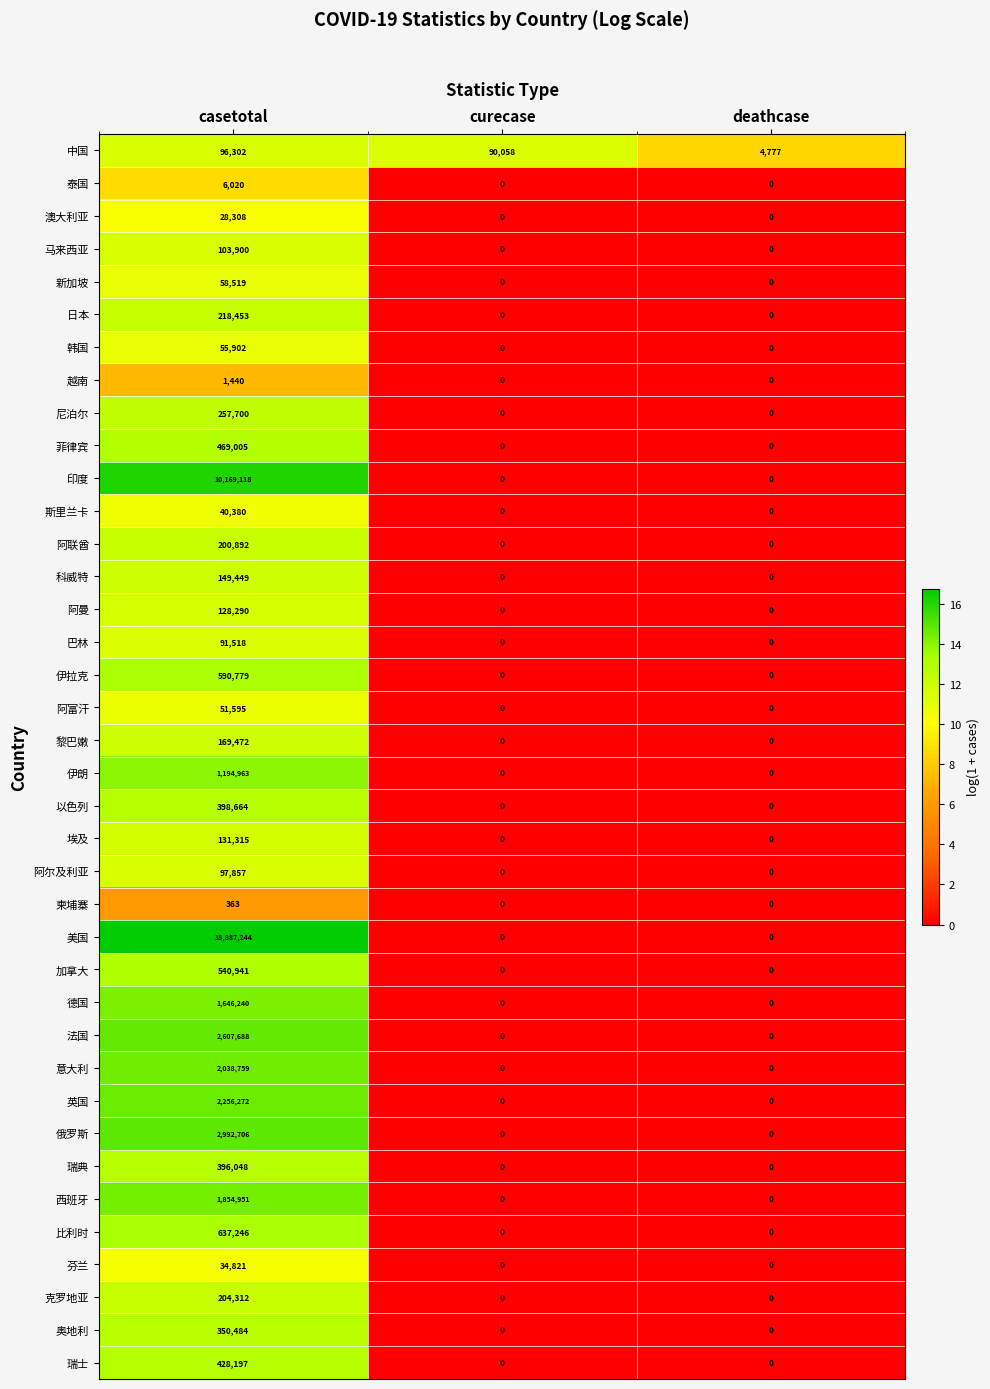

What is the difference between the maximum and minimum values in the 印度 series?

10169118